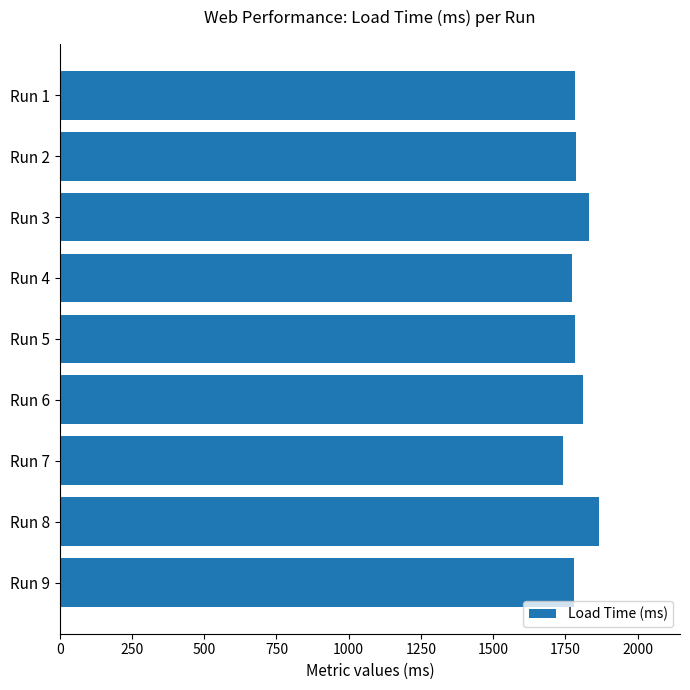

Is it true that the value at Run 3 is 2858?

False